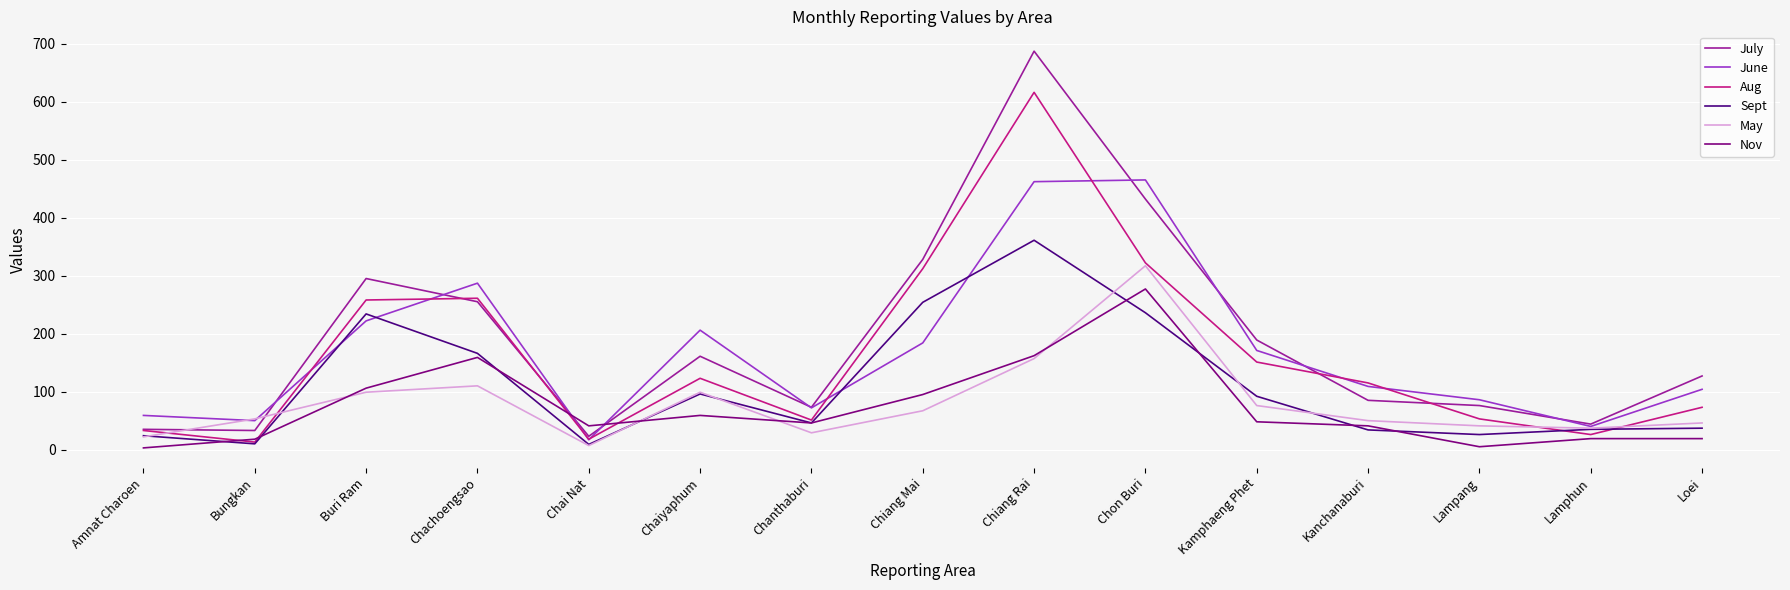

What is the total value across all series at Chanthaburi?

317